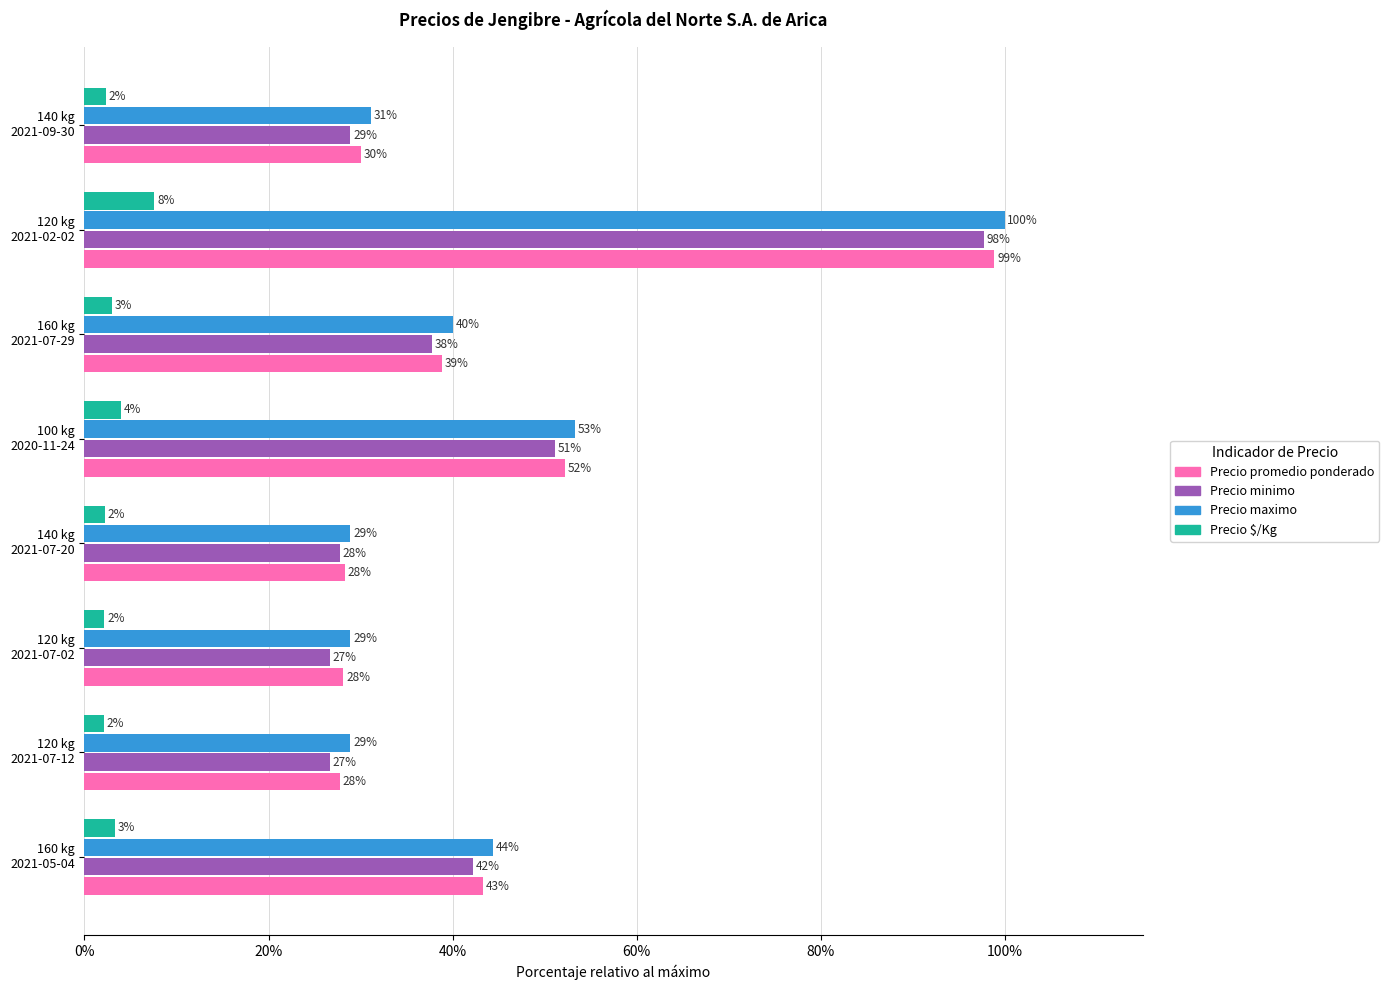

What are all the series names shown in the legend?

Precio promedio ponderado, Precio minimo, Precio maximo, Precio $/Kg